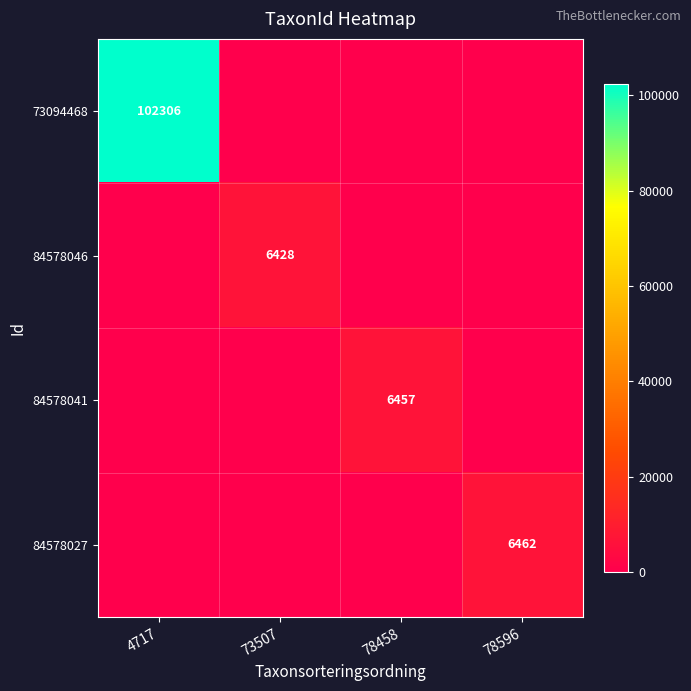

Between 4717 and 73507, which series saw the biggest shift?

73094468